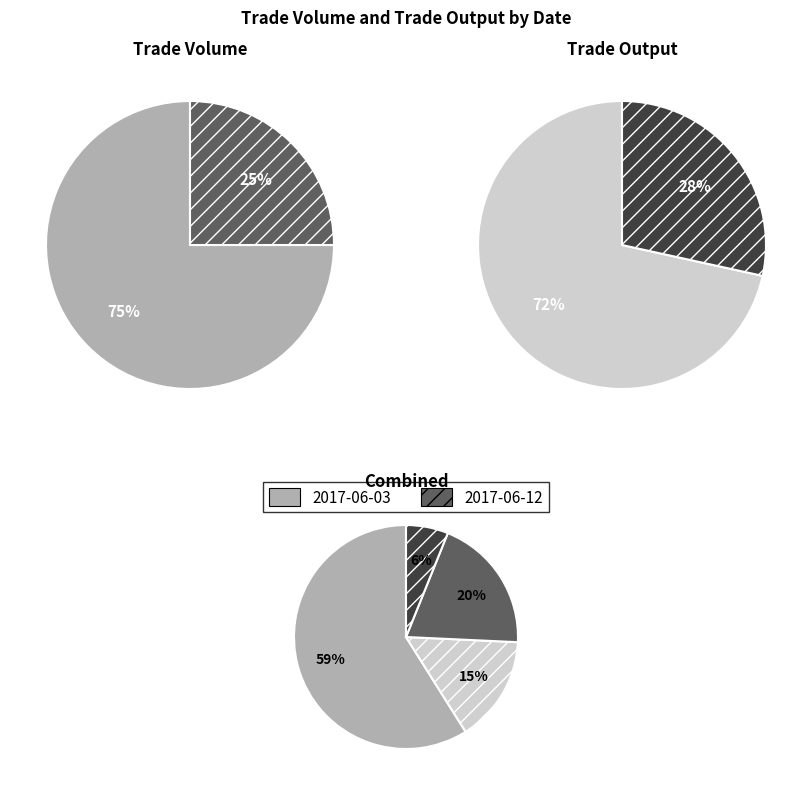

Does TV (2017-06-12) account for over 50% of the chart?

No